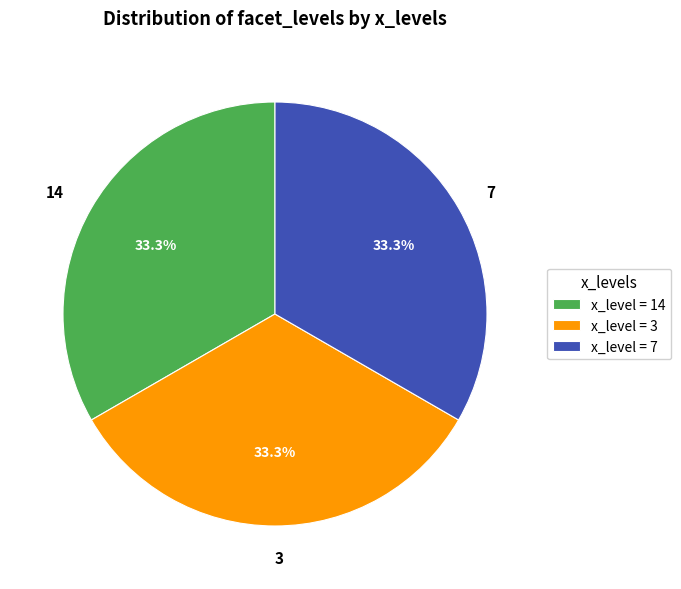

What is the total percentage of 3 and 14?

66.7%